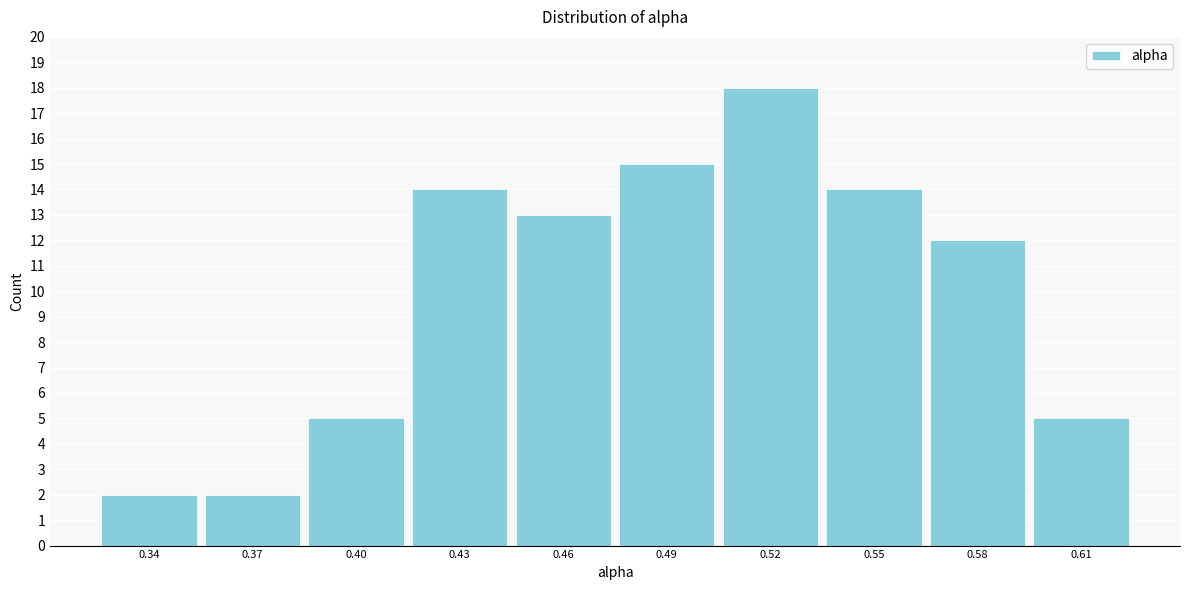

Reading left to right, what are all the values shown in this chart?

2	2	5	14	13	15	18	14	12	5